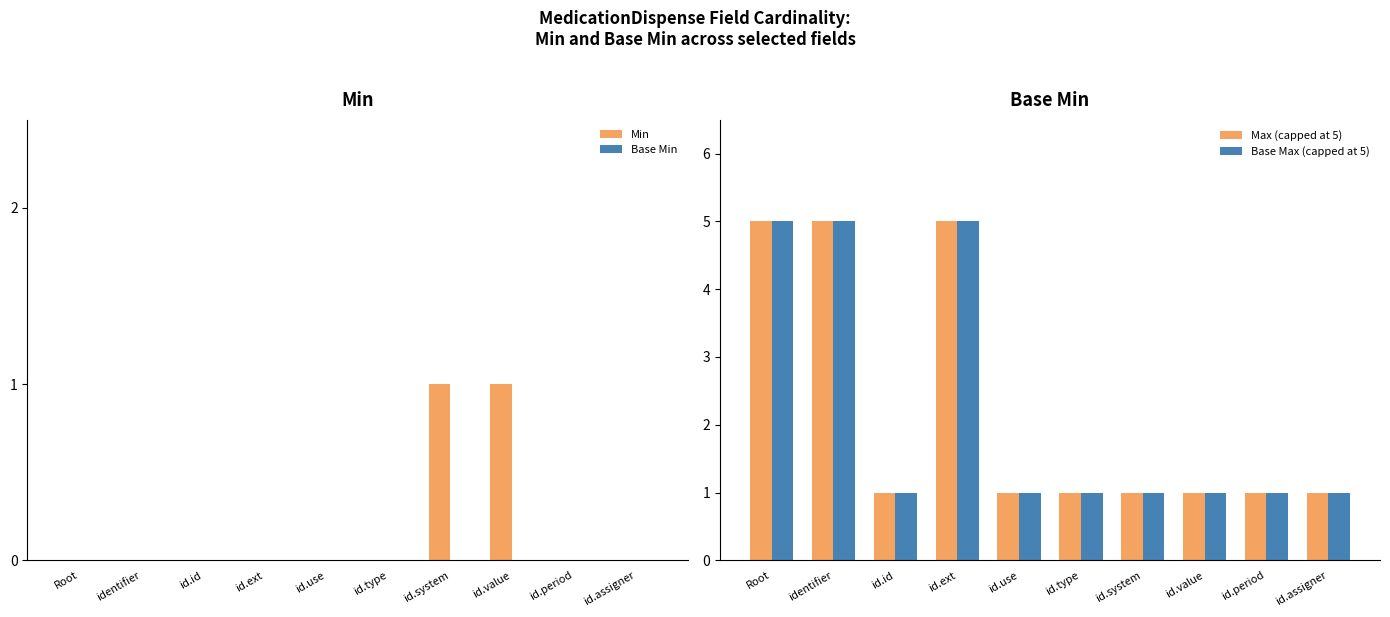

What is the difference between the highest and lowest values at id.system?

1